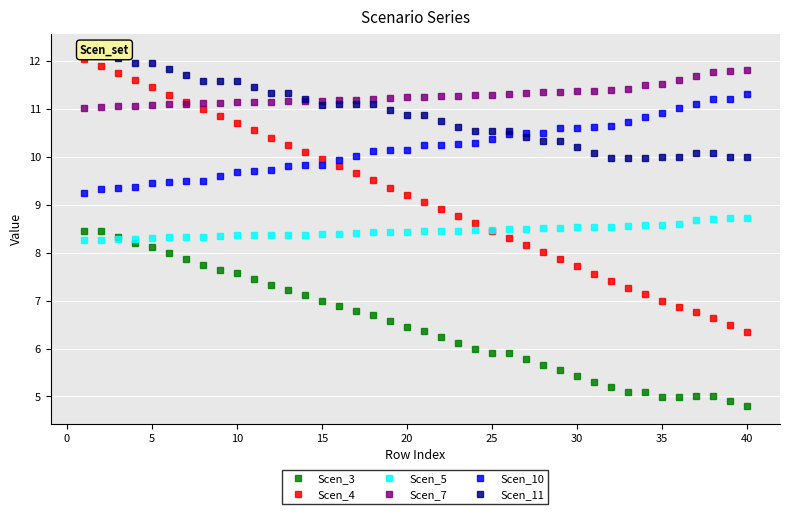

What is the highest value of the Scen_7 series?

11.8